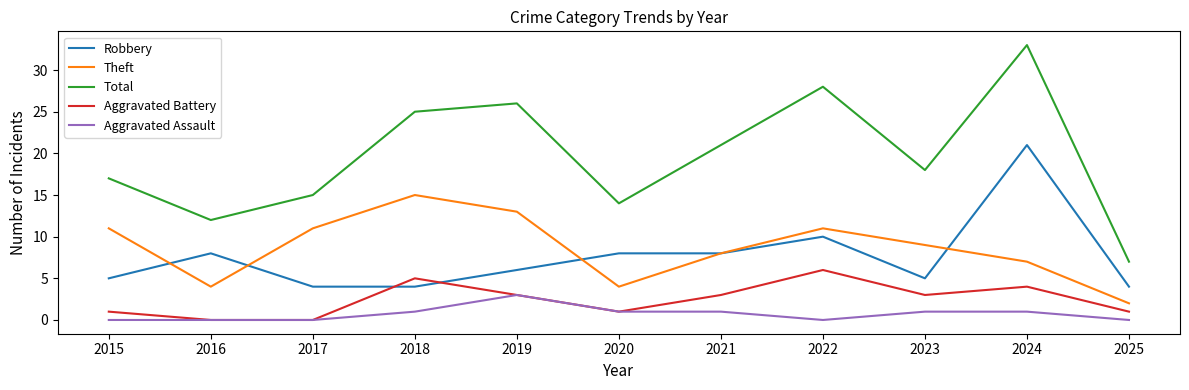

Rank the series by their maximum value, from highest to lowest.

Total, Robbery, Theft, Aggravated Battery, Aggravated Assault